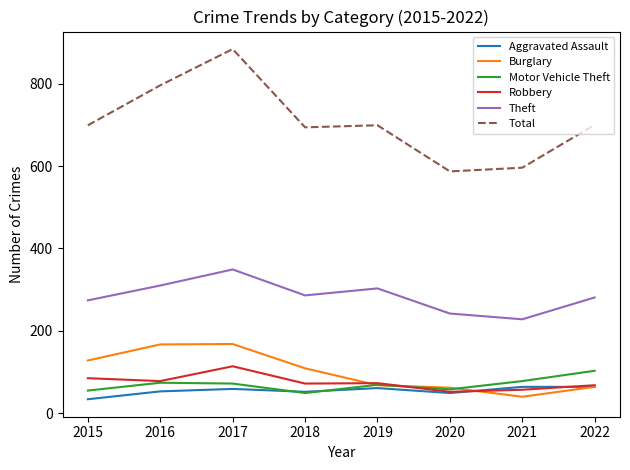

What is the highest value of the Theft series?

349